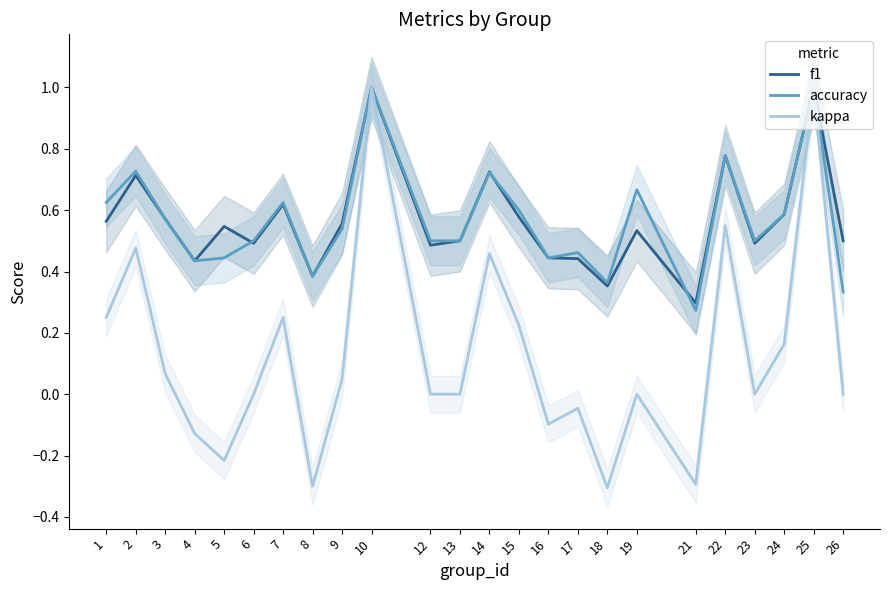

The accuracy series shows 0.4 at 4. True or false?

True